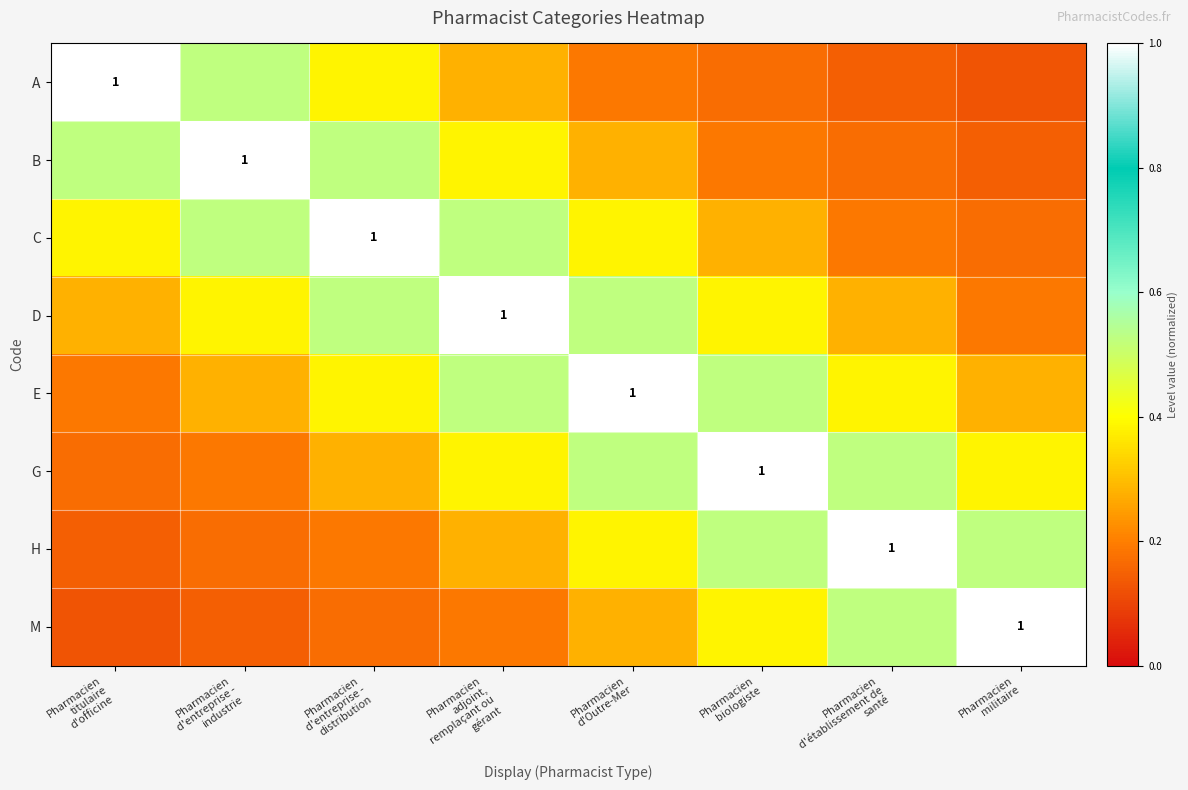

What is the maximum value shown in the chart?

1.0